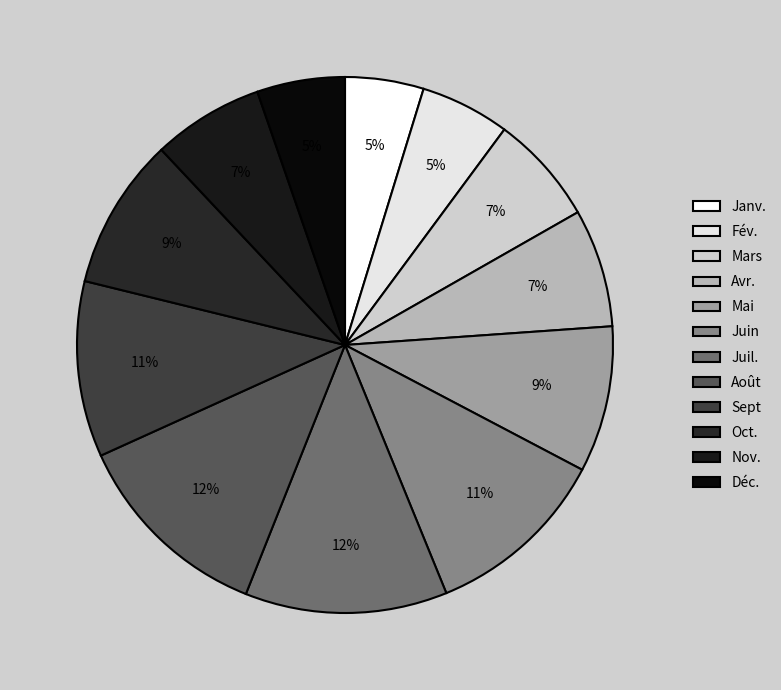

To the nearest percent, what is the difference between the Avr. and Oct. slice percentages?

2%